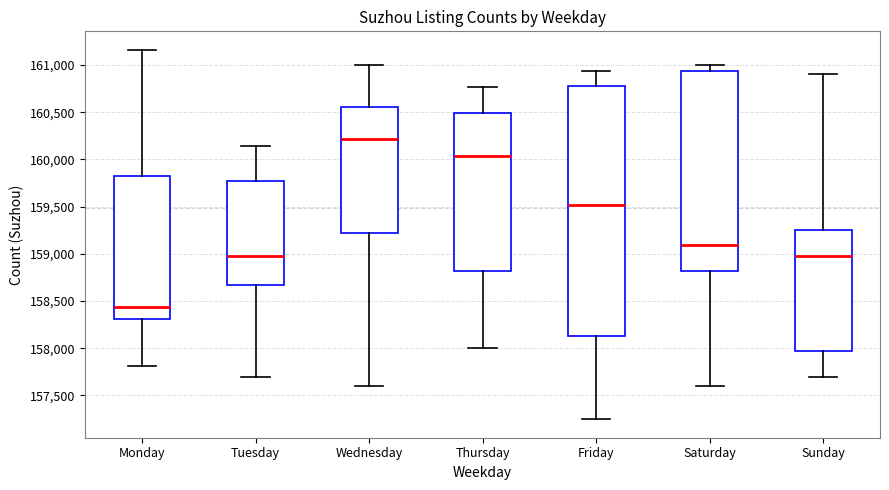

Which box is the tallest, from its lower edge to its upper edge?

Friday